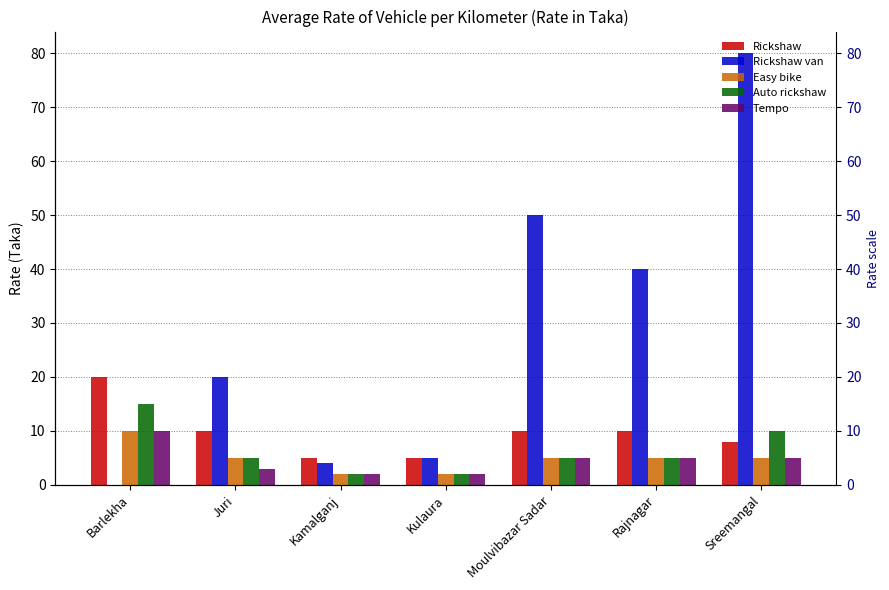

At Rajnagar, list the series in order from smallest to largest.

Easy bike, Auto rickshaw, Tempo, Rickshaw, Rickshaw van